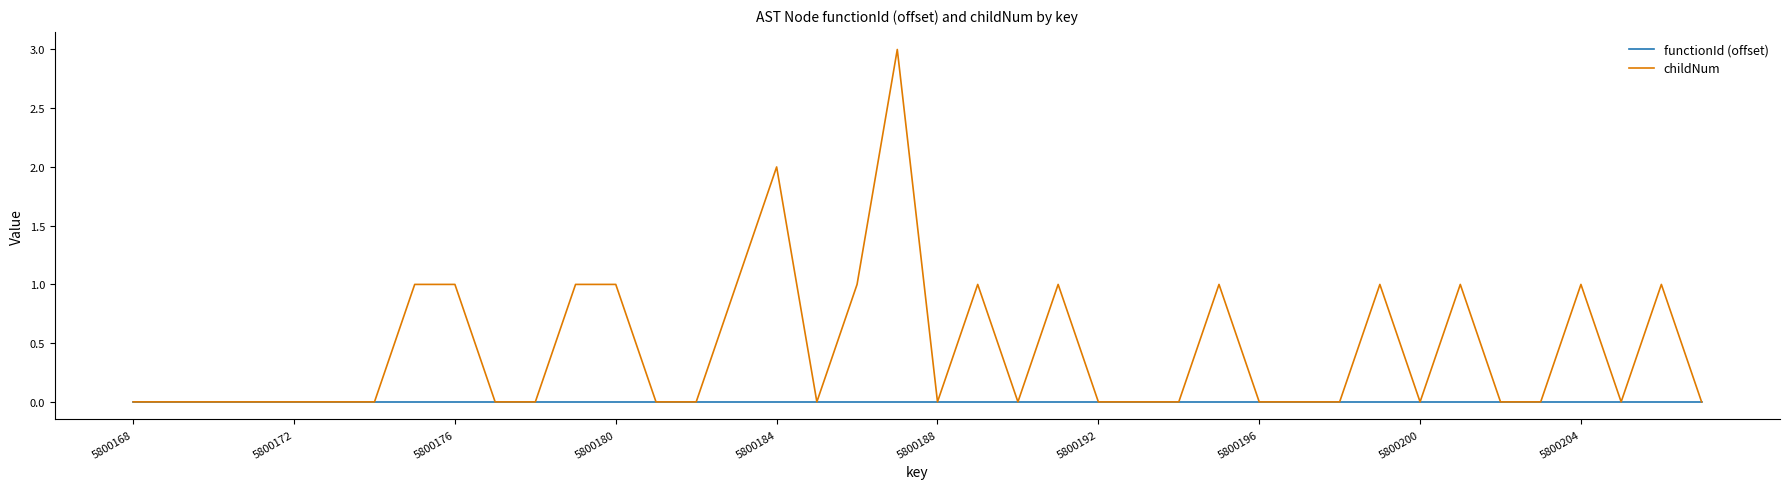

List the series in order of their peak value, lowest first.

functionId (offset), childNum